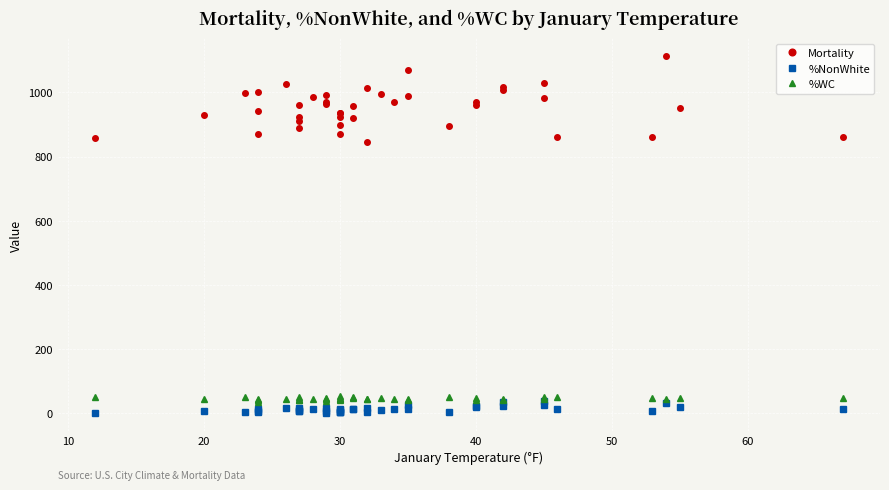

The value of %NonWhite at 12 is 1.2. True or false?

False